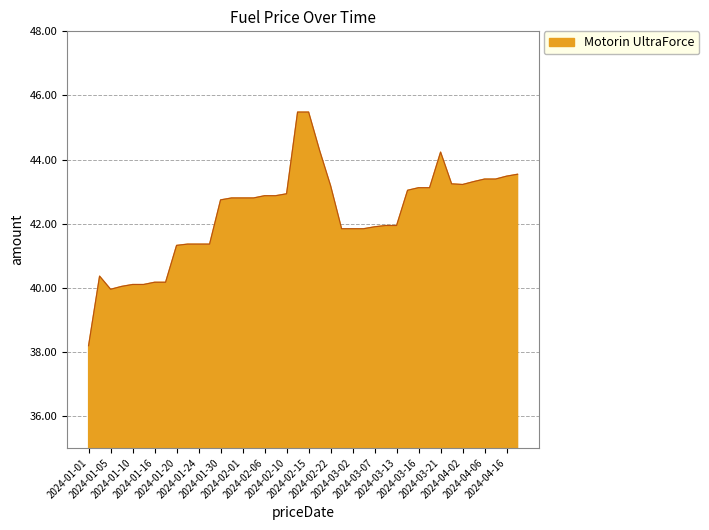

What is the difference between the maximum and minimum values?

7.3